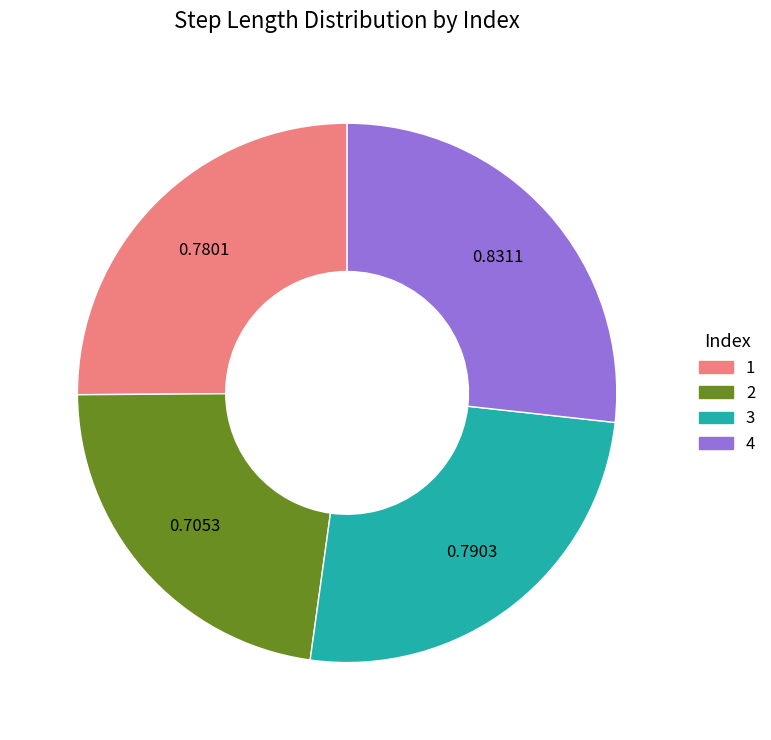

Is the sum of 2 and 3 greater than half?

No